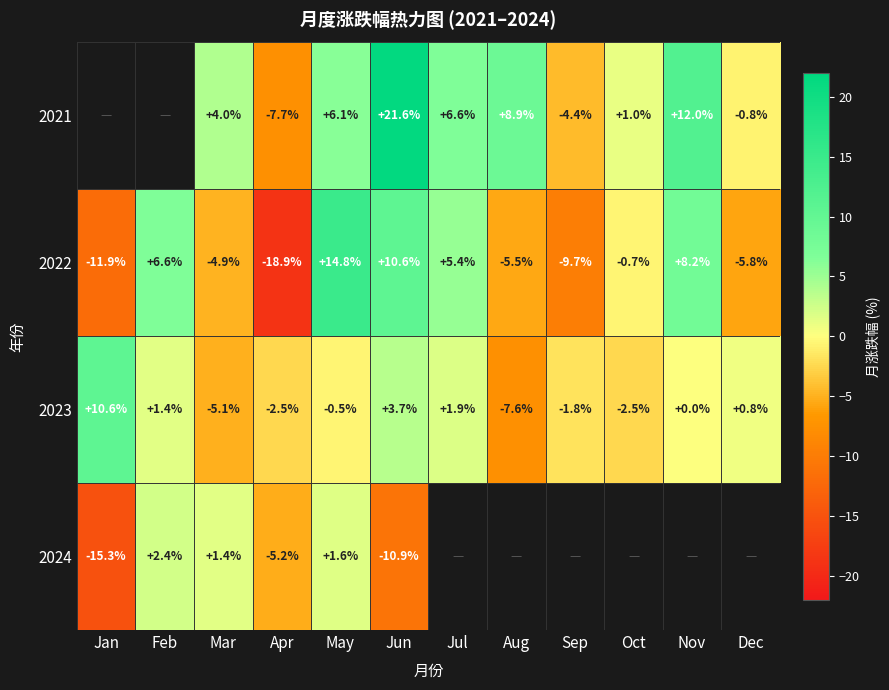

Which category has the lowest value in the 2022 series?

Apr